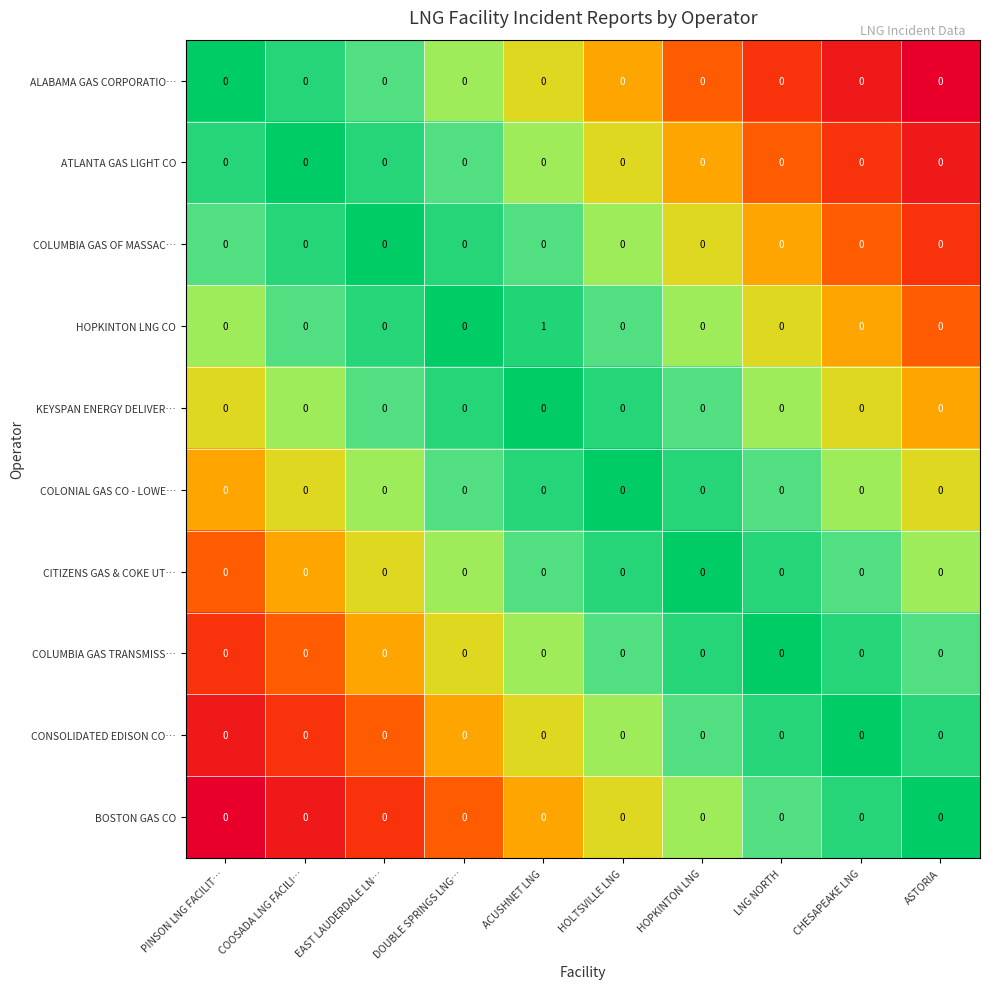

Which series has the largest total across all categories?

HOPKINTON LNG CO